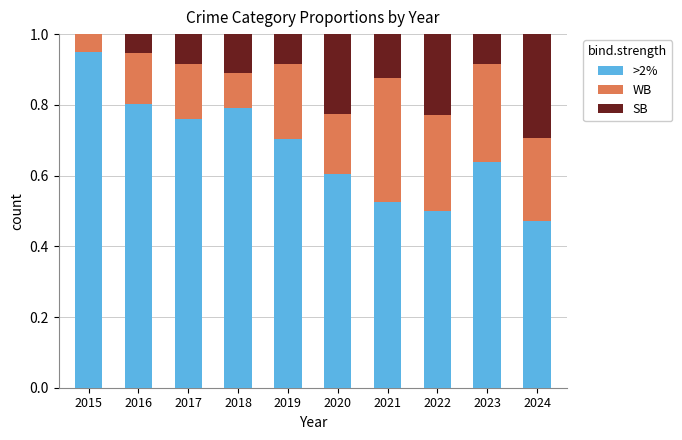

What is the total value across all series at 2021?

1.0